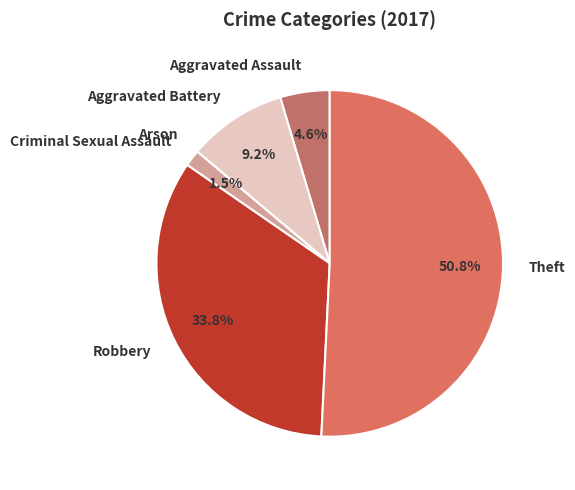

Combined, do Criminal Sexual Assault and Aggravated Battery account for over 50%?

No